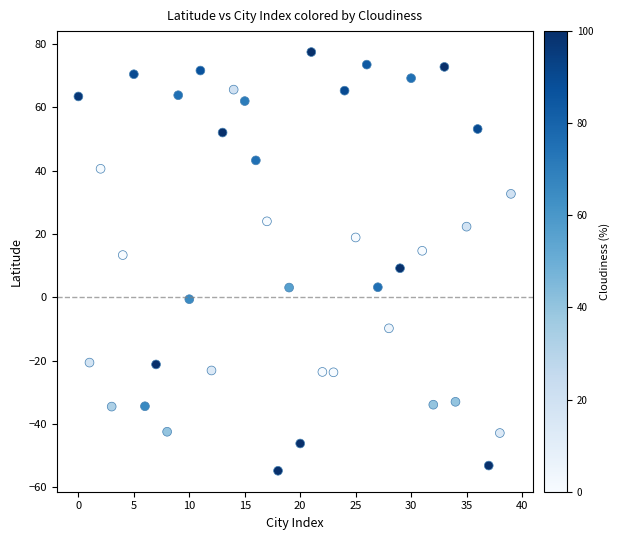

What is the range of Y values (max minus min)?

132.3